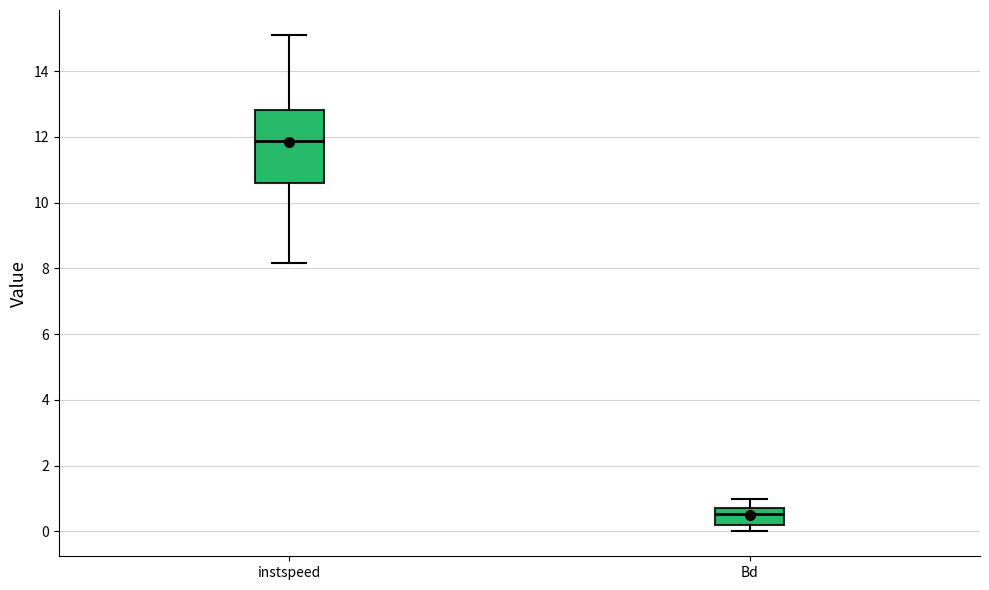

Reading left to right, read every box against the y-axis: the position of its median line, the range the box covers, and the ends of its whiskers. The values are not printed on the chart, so give them approximately, as read against the axis.

instspeed: median 11.8, box 10.6 to 12.8, whiskers 8.2 to 15.2
Bd: median 0.6, box 0.2 to 0.8, whiskers 0.0 to 1.0